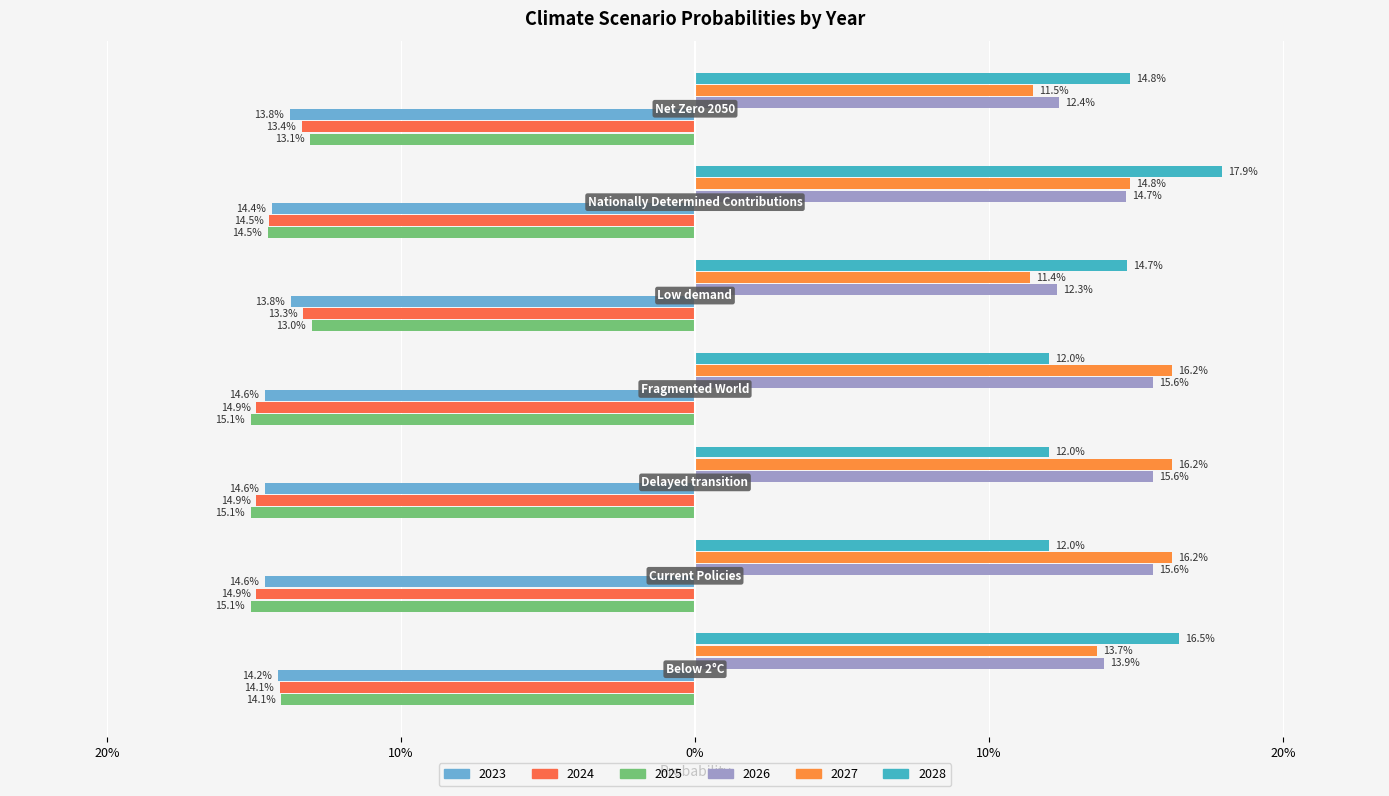

Reading left to right, what are all the values shown in this chart?

2023: -0.1	-0.1	-0.1	-0.1	-0.1	-0.1	-0.1
2024: -0.1	-0.1	-0.1	-0.1	-0.1	-0.1	-0.1
2025: -0.1	-0.2	-0.2	-0.2	-0.1	-0.1	-0.1
2026: 0.1	0.2	0.2	0.2	0.1	0.1	0.1
2027: 0.1	0.2	0.2	0.2	0.1	0.1	0.1
2028: 0.2	0.1	0.1	0.1	0.1	0.2	0.1